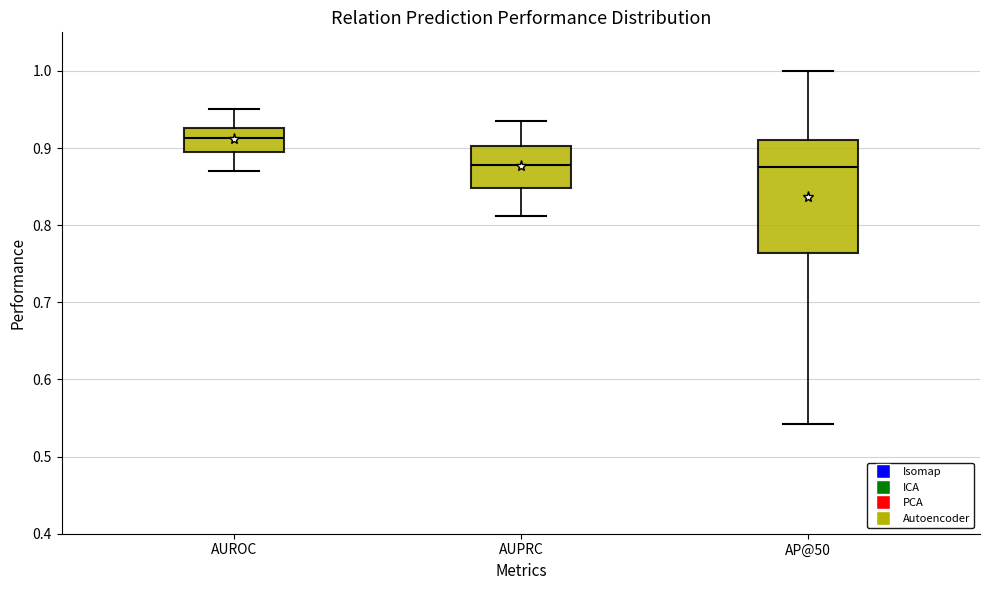

Reading left to right, transcribe this box plot: for each box, give where its median line is, the range the box spans, and where its two whiskers end, as read against the y-axis. The values are not printed on the chart, so give them approximately, as read against the axis.

AUROC: median 0.91, box 0.90 to 0.93, whiskers 0.87 to 0.95
AUPRC: median 0.88, box 0.85 to 0.90, whiskers 0.81 to 0.94
AP@50: median 0.88, box 0.76 to 0.91, whiskers 0.54 to 1.00